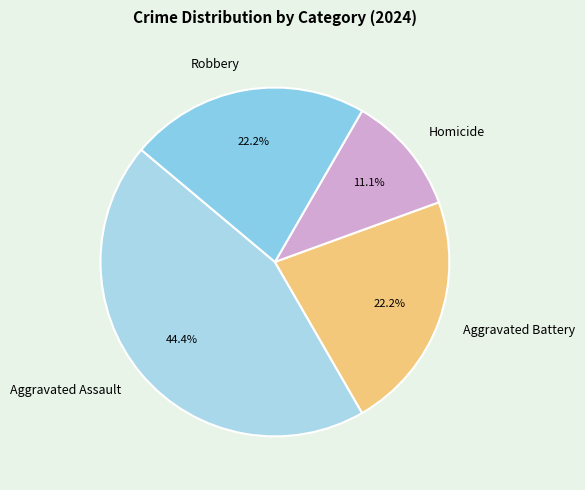

Is it true that Homicide is 24% of the pie?

False